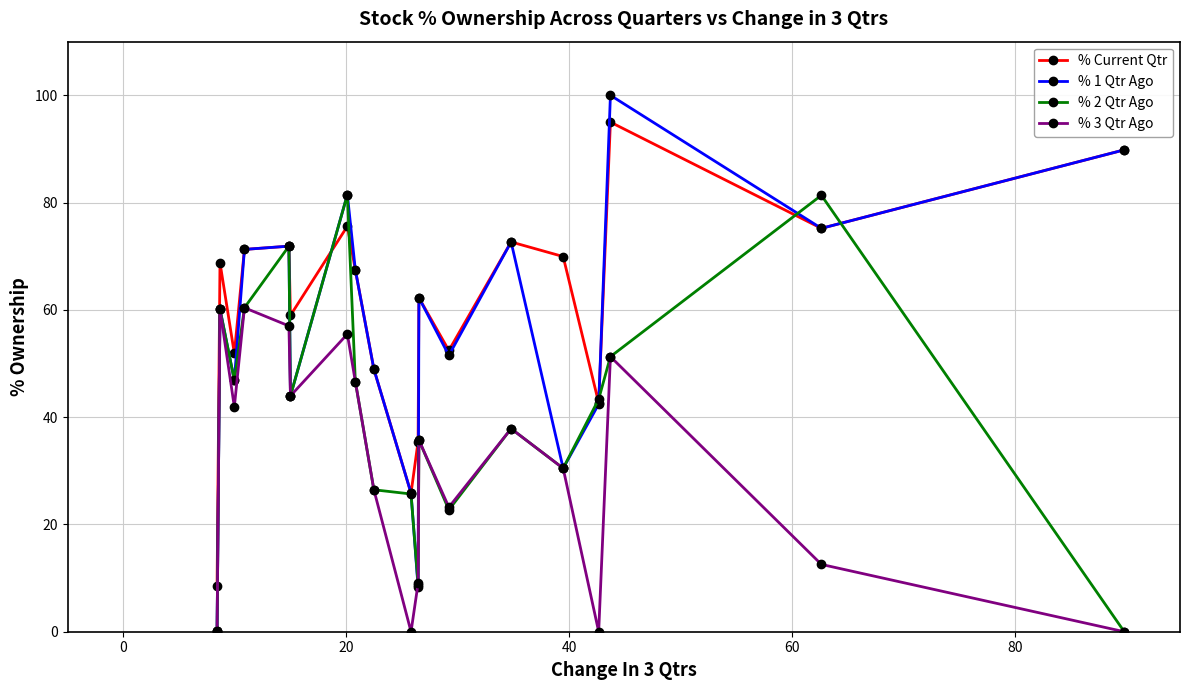

True or false: % Current Qtr and % 3 Qtr Ago intersect in this chart.

False